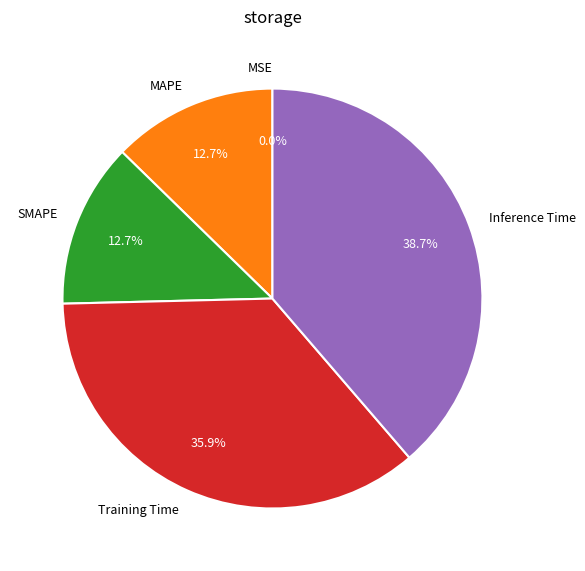

To the nearest percent, what is the combined percentage of Inference Time and MAPE?

51%